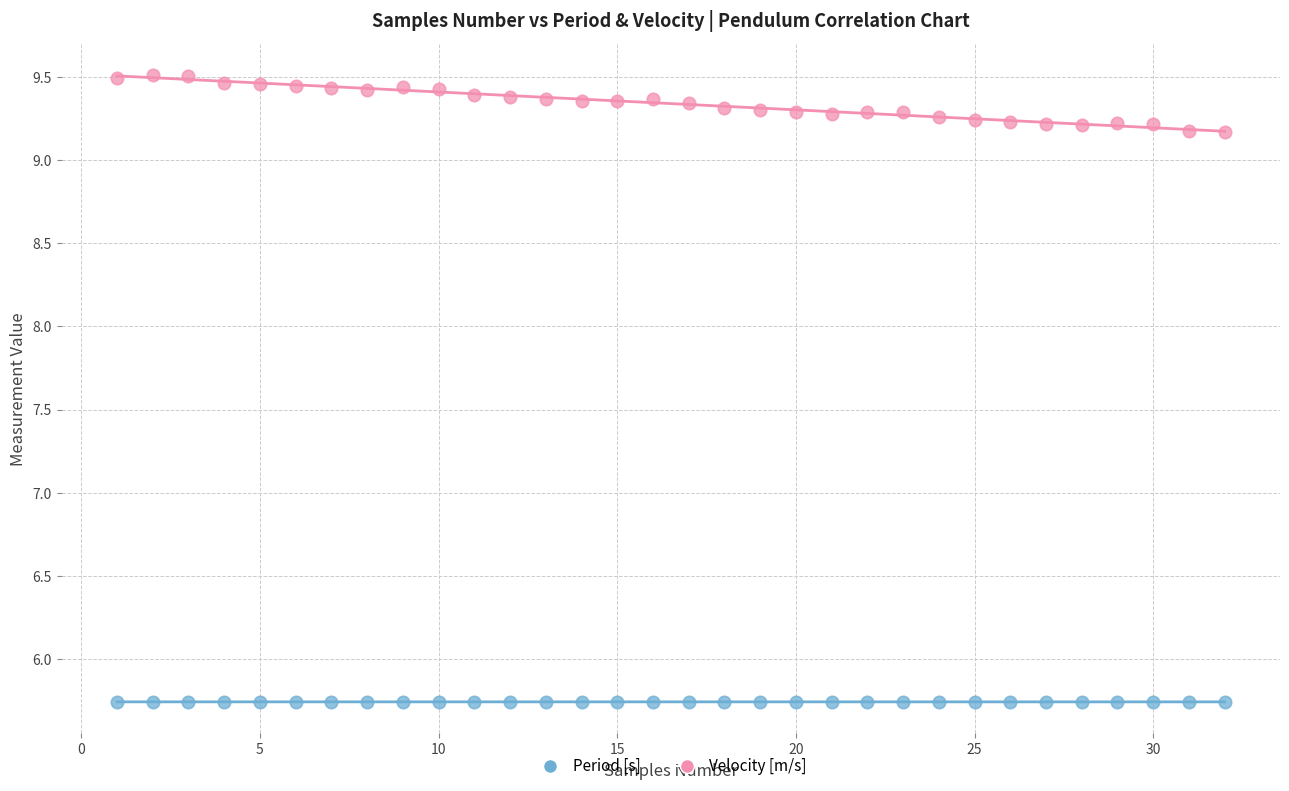

Which series contains the lowest Y value?

Period [s]